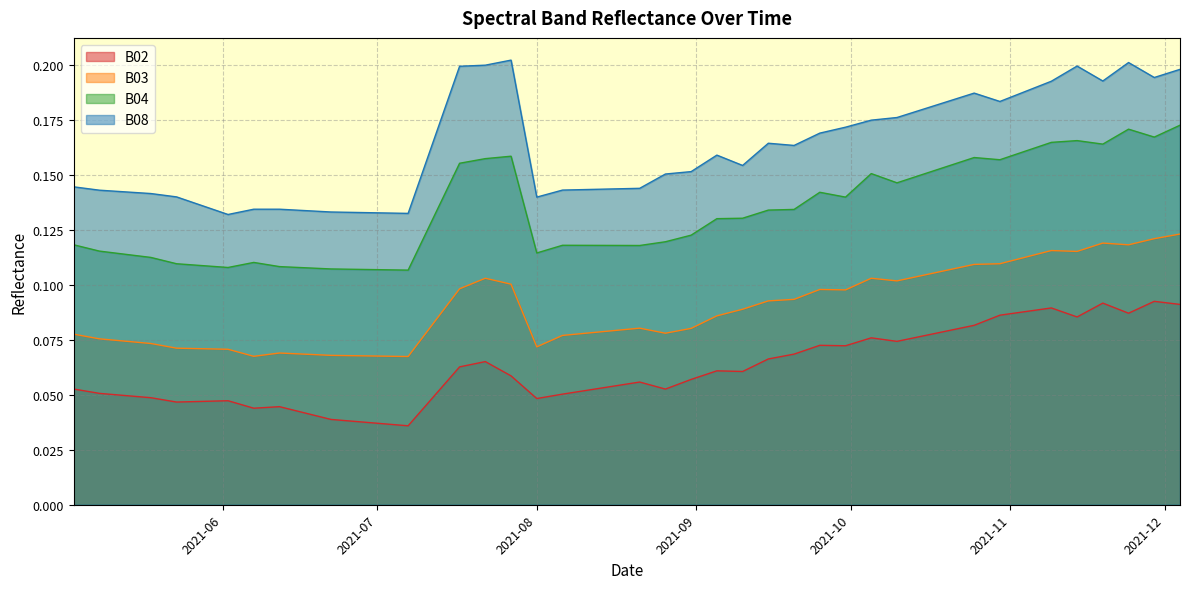

True or false: B02 and B08 intersect in this chart.

False